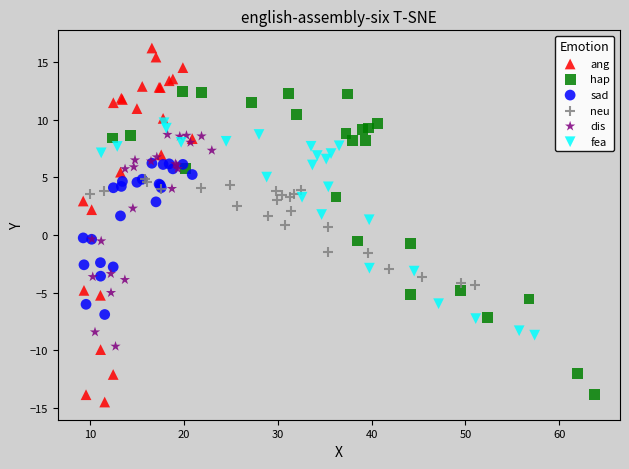

Which series has the largest Y range (max minus min)?

ang